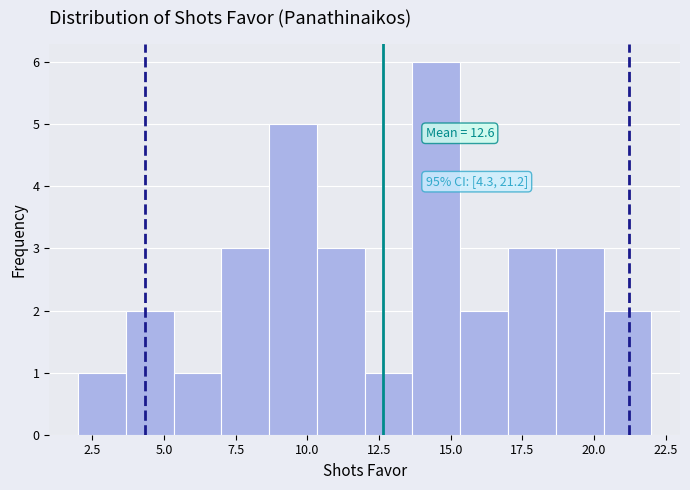

Read against the x-axis, roughly where is the centre of the tallest bar?

14.5